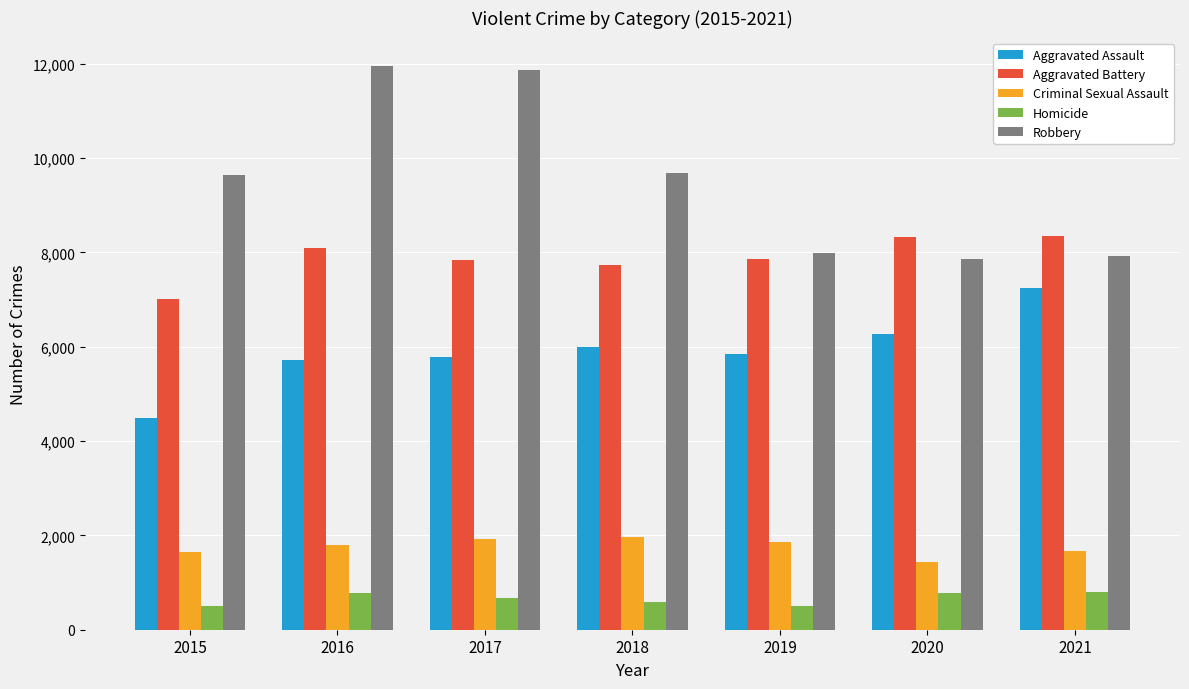

The Aggravated Battery series shows 11605 at 2016. True or false?

False